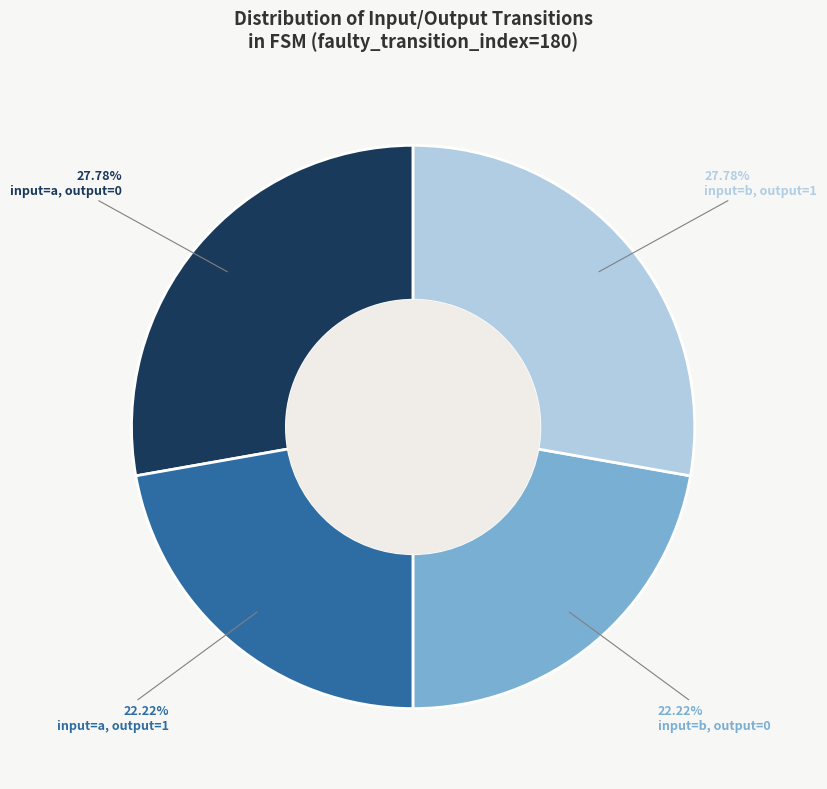

Is there a majority slice in this chart?

No